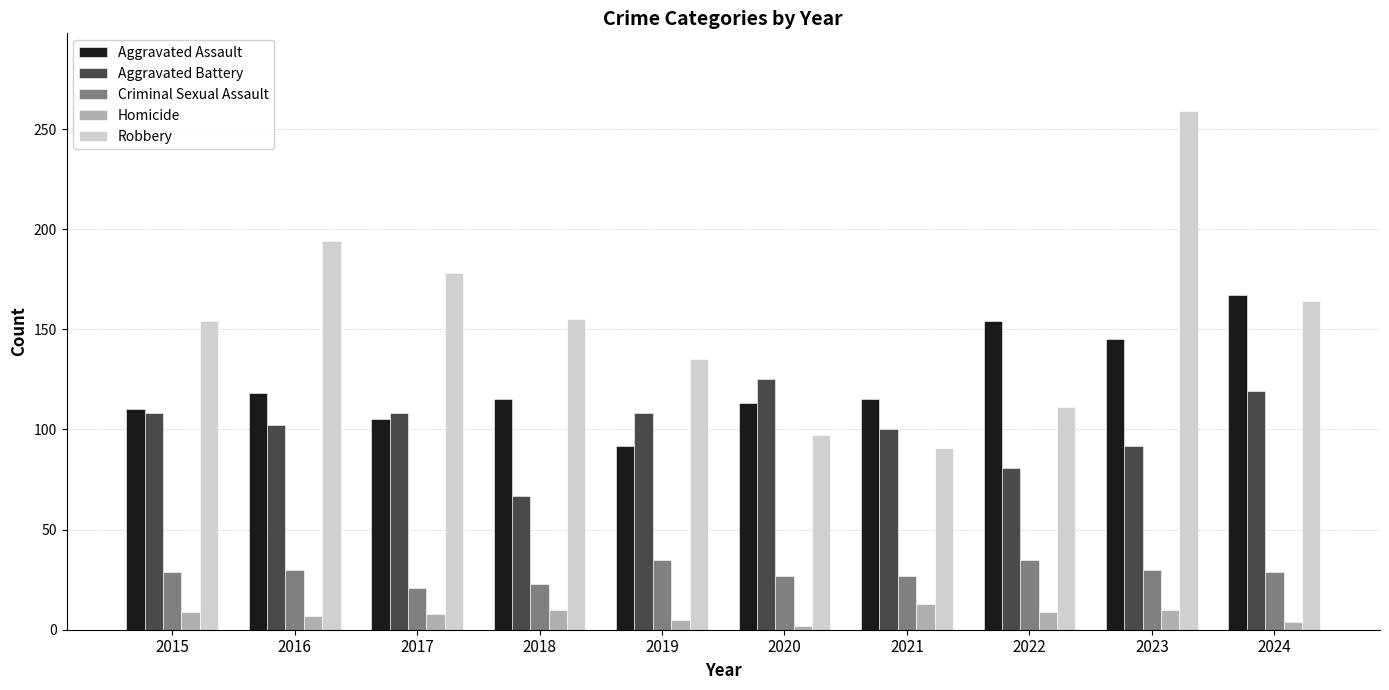

Which series has the widest spread of values?

Robbery